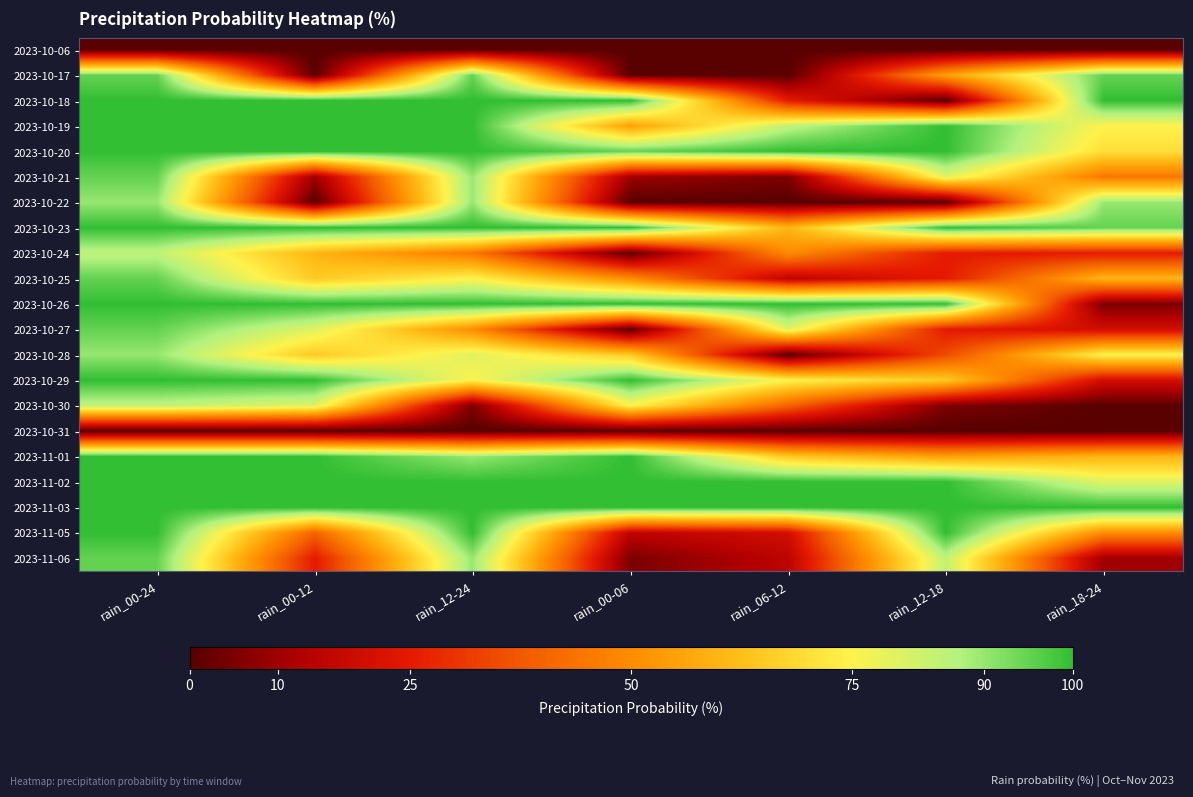

At which category does the chart reach its minimum across all series?

rain_00-24